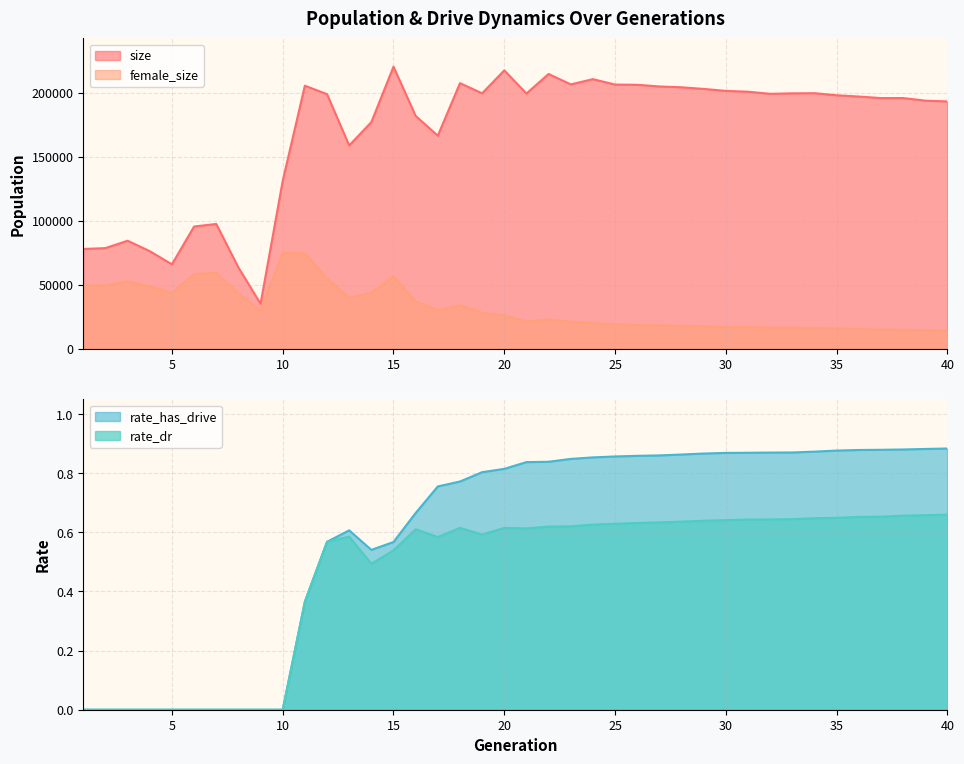

Does the chart display data point markers on the line(s)?

No